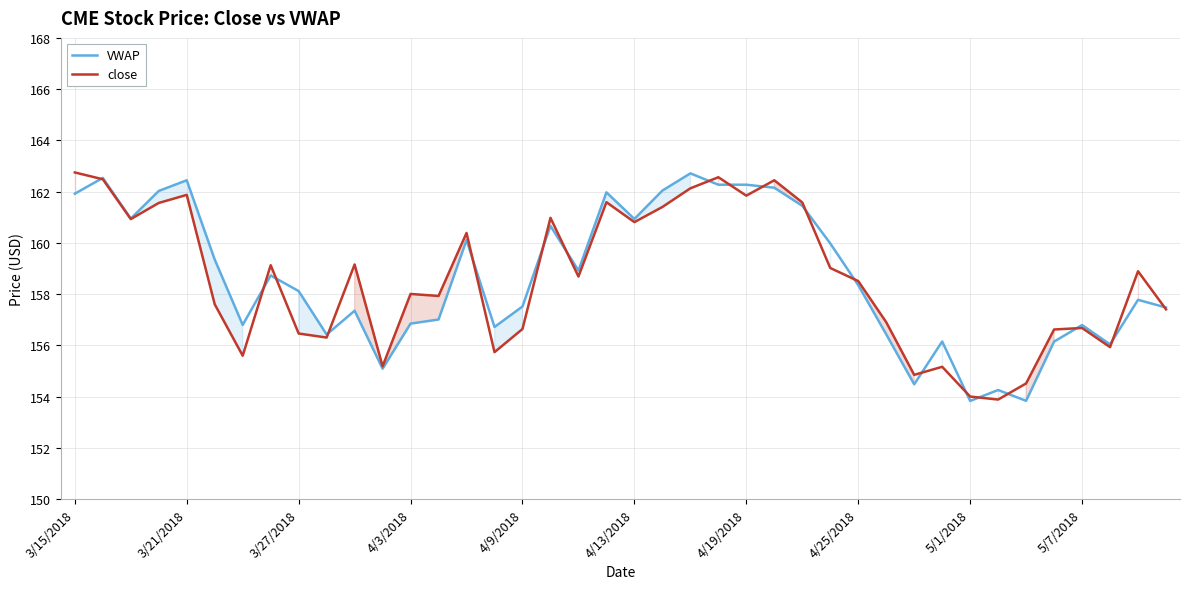

What is the smallest value displayed?

153.8